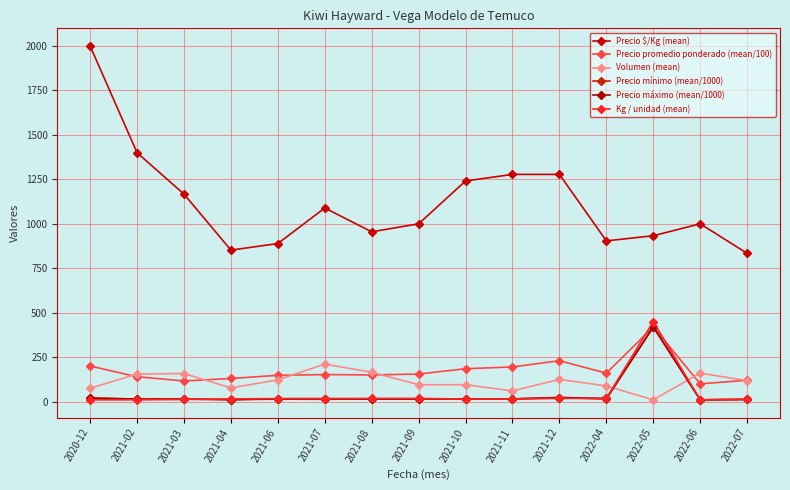

Where is the first local maximum for Precio mínimo (mean/1000)?

2021-06